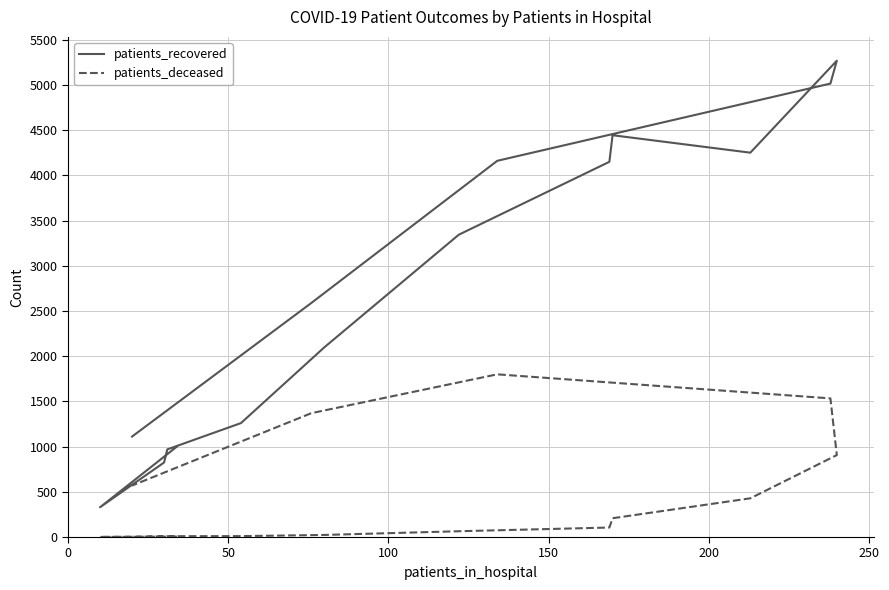

What is the difference between the second highest and minimum values in the patients_recovered series?

4685